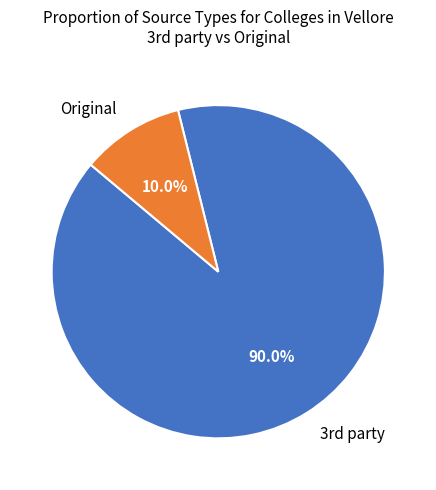

Which slice is the smallest?

Original